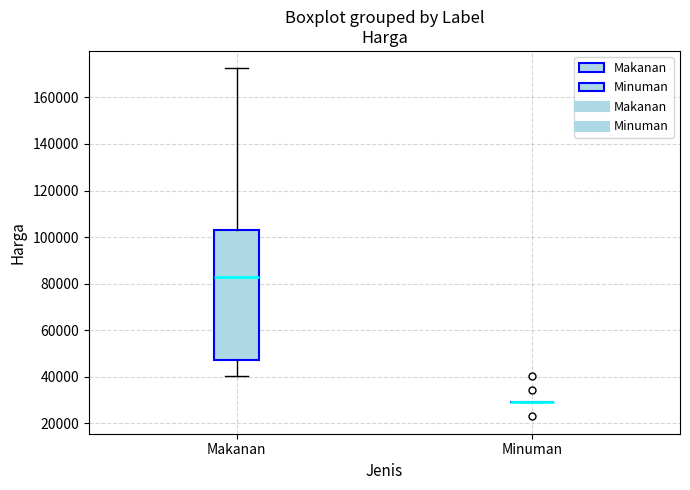

Reading left to right, read every box against the y-axis: the position of its median line, the range the box covers, and the ends of its whiskers. The values are not printed on the chart, so give them approximately, as read against the axis.

Makanan: median 84000, box 48000 to 104000, whiskers 40000 to 172000
Minuman: box collapsed to a line at 30000, whiskers 30000 to 30000